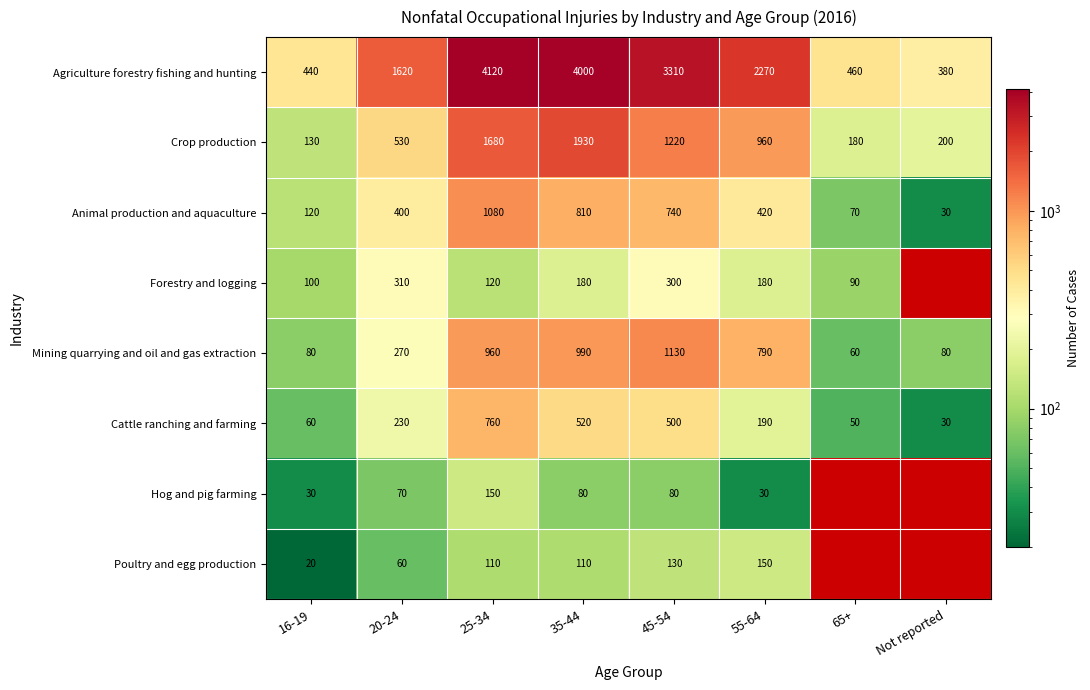

At how many categories does at least one series exceed 3952?

2